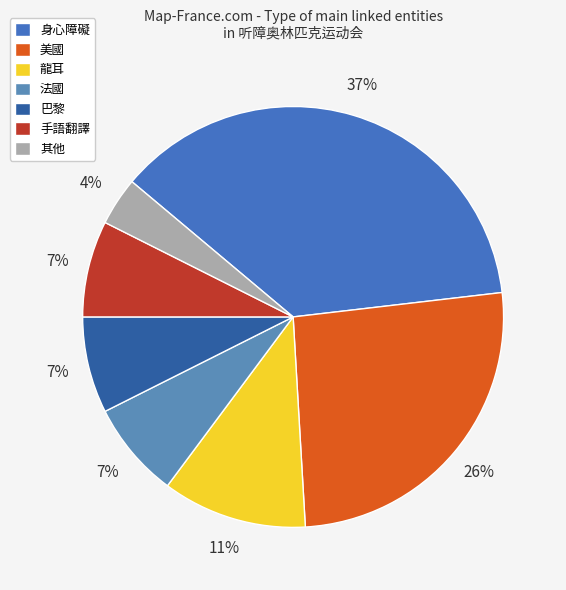

Between 法國 and 龍耳, which is larger?

龍耳